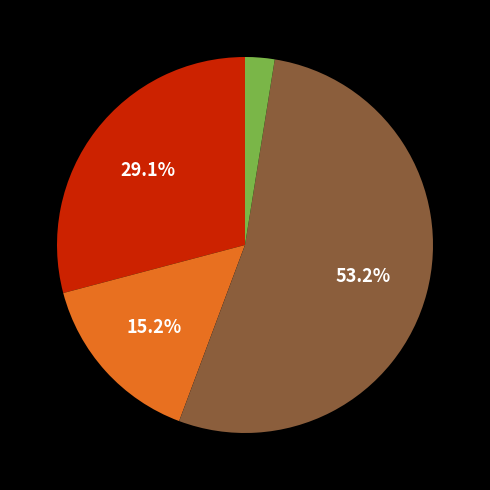

Count the number of slices in the pie.

4